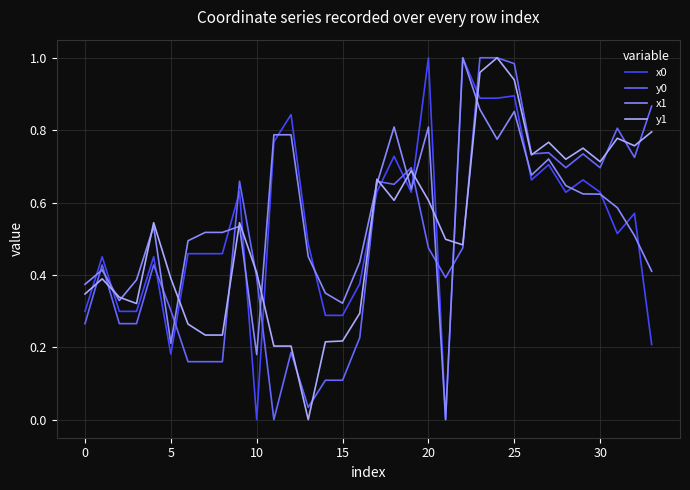

True or false: x0 and y1 cross at least once.

True